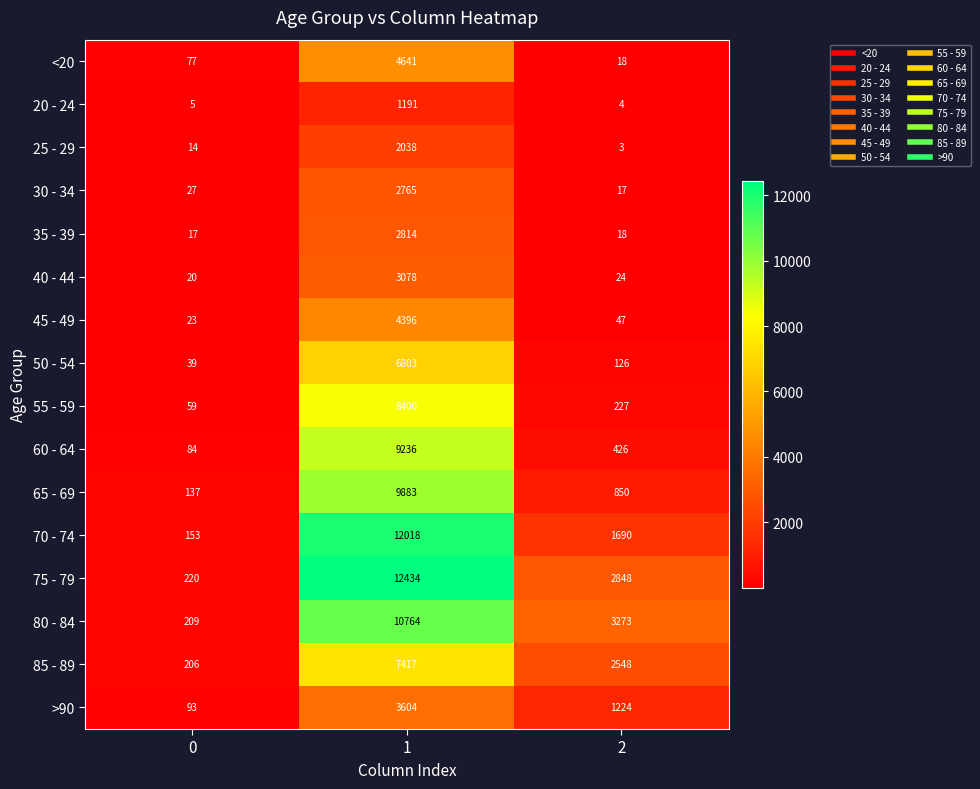

True or false: 60 - 64 has a value of 6144 at 1.

False